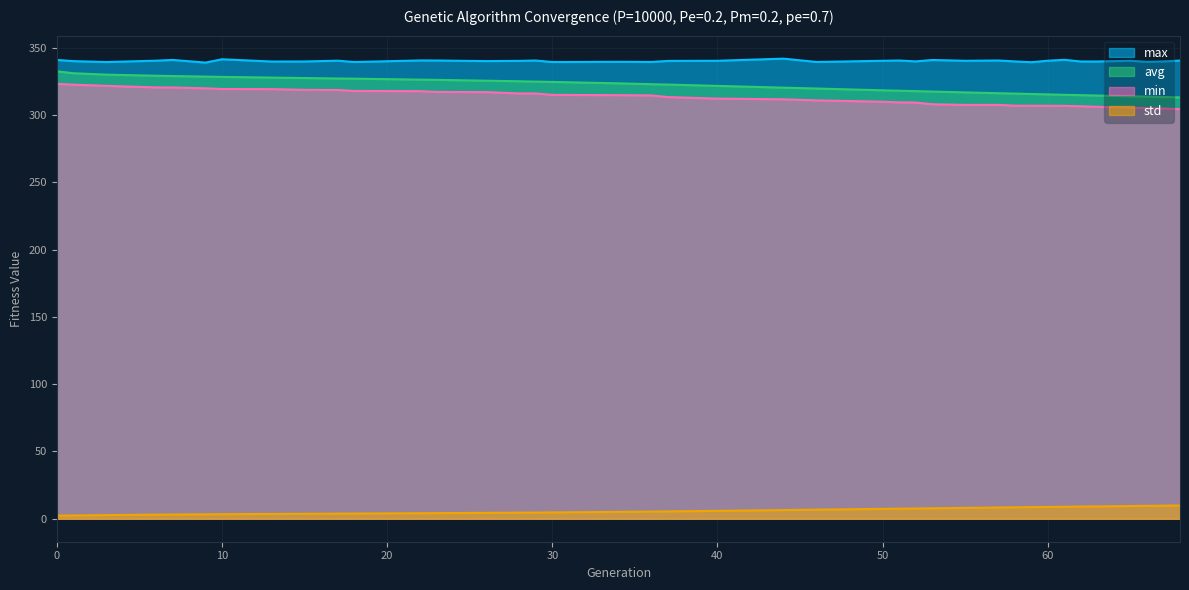

What is the highest value of the max series?

341.9